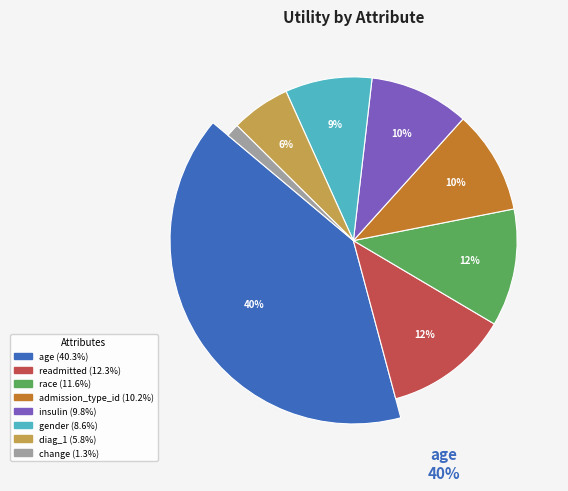

Does readmitted account for over 50% of the chart?

No